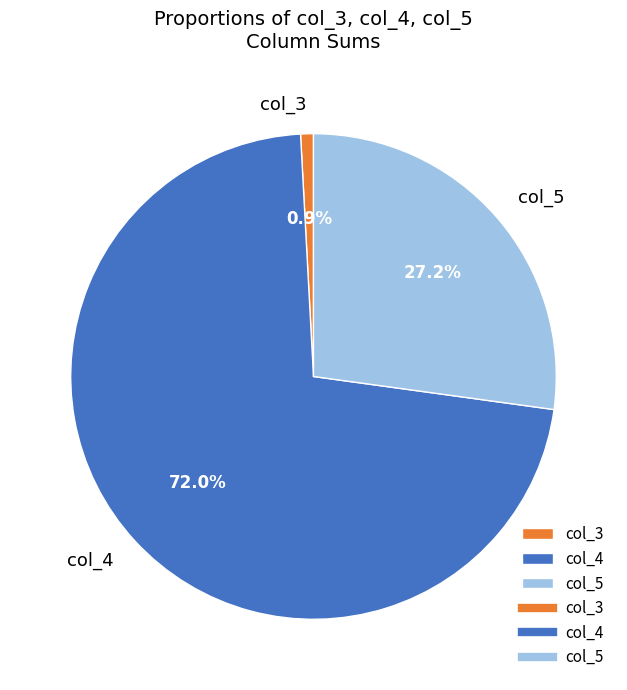

Between col_4 and col_5, which is larger?

col_4